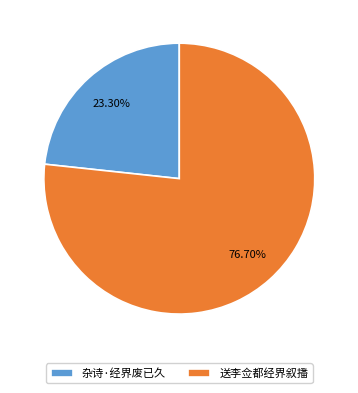

How much of the chart is everything except 杂诗·经界废已久?

76.7%